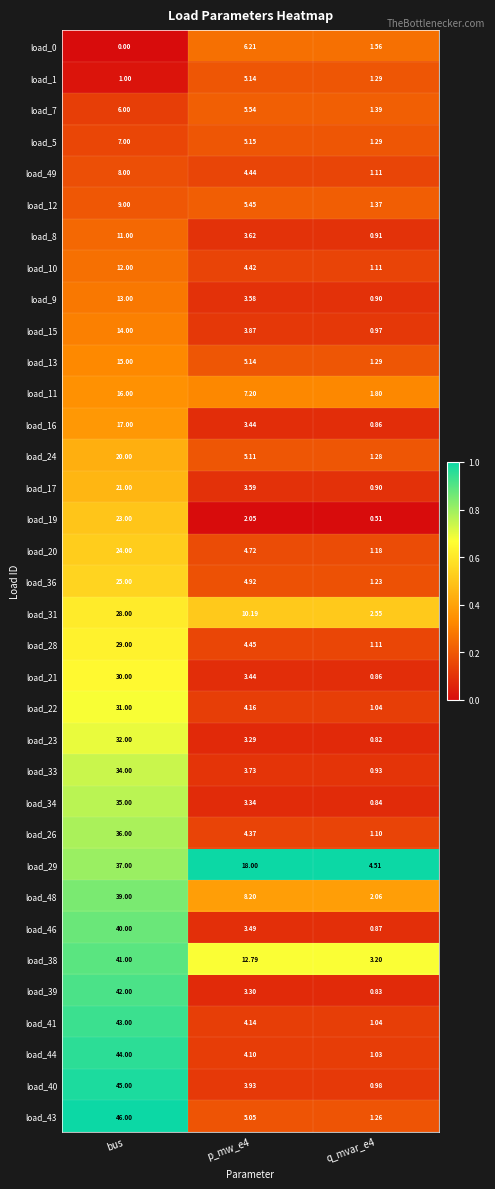

Is the value of load_11 at bus greater than the value of load_13 at bus?

Yes